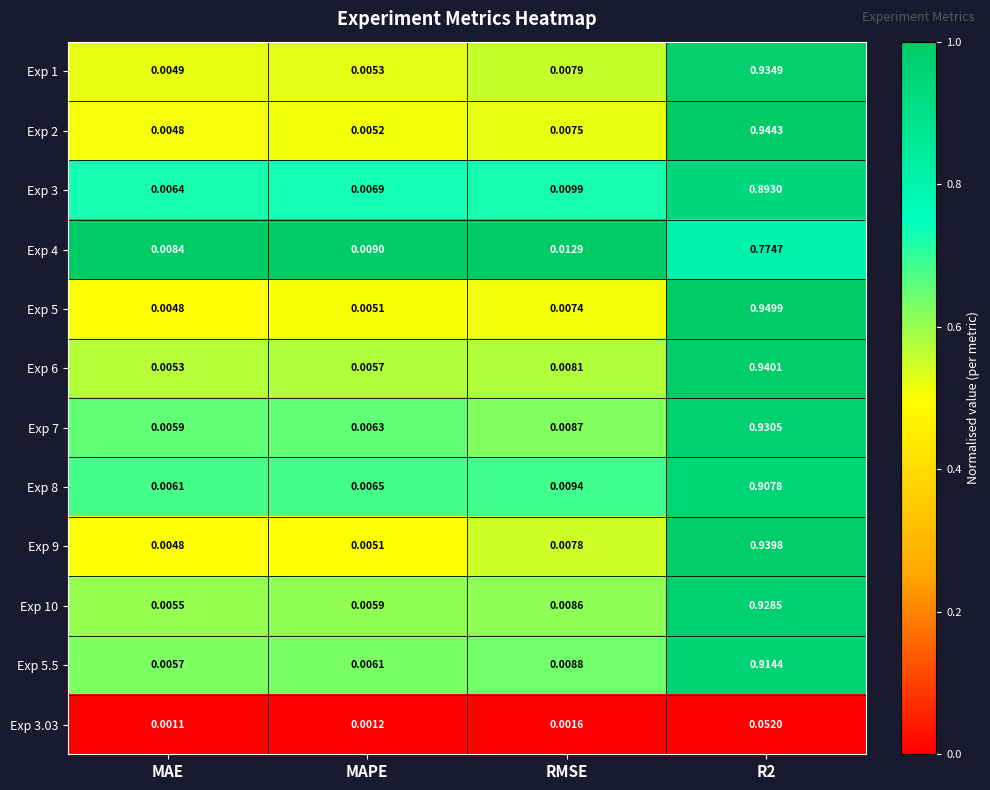

Is the value of Exp 10 at RMSE greater than the value of Exp 3 at MAE?

Yes